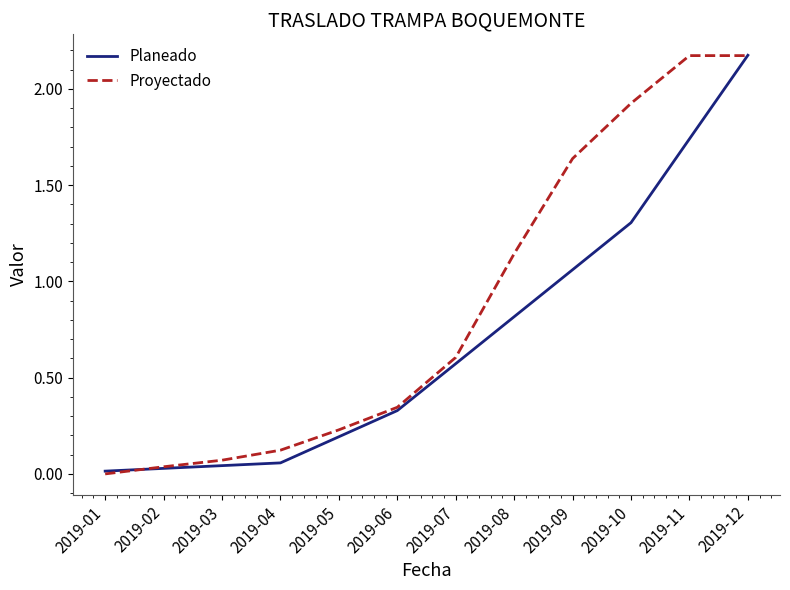

Which series has the largest total across all categories?

Proyectado